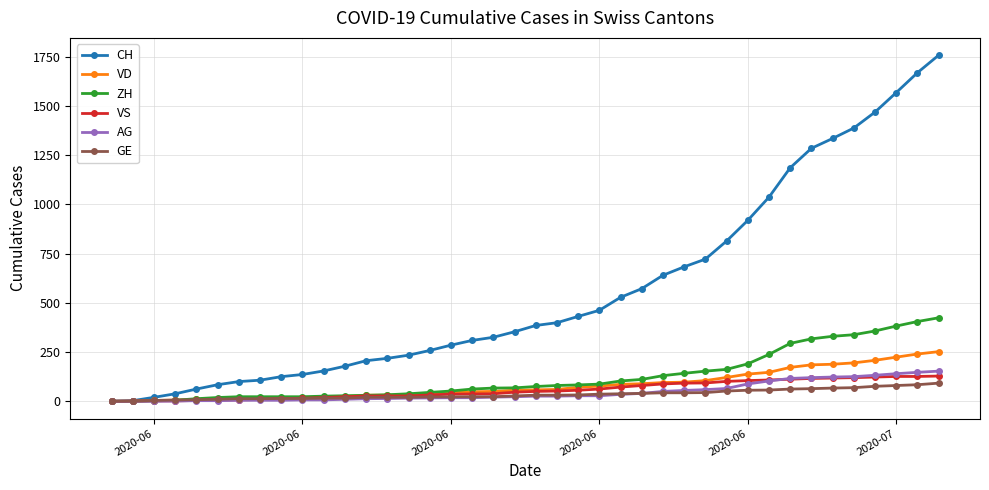

Which series has the largest range (max minus min)?

CH